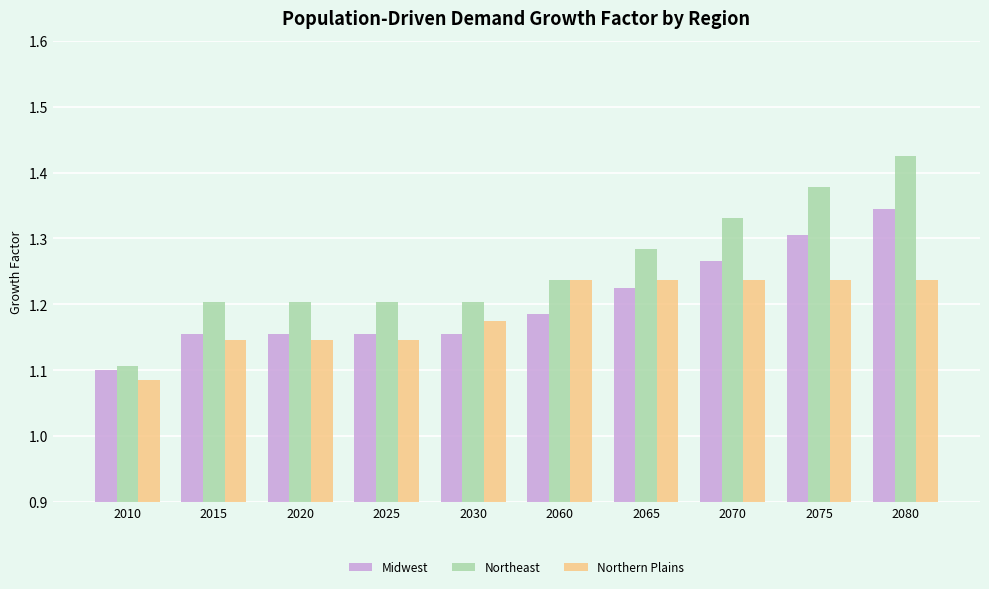

At 2015, list the series in order from largest to smallest.

Northeast, Midwest, Northern Plains